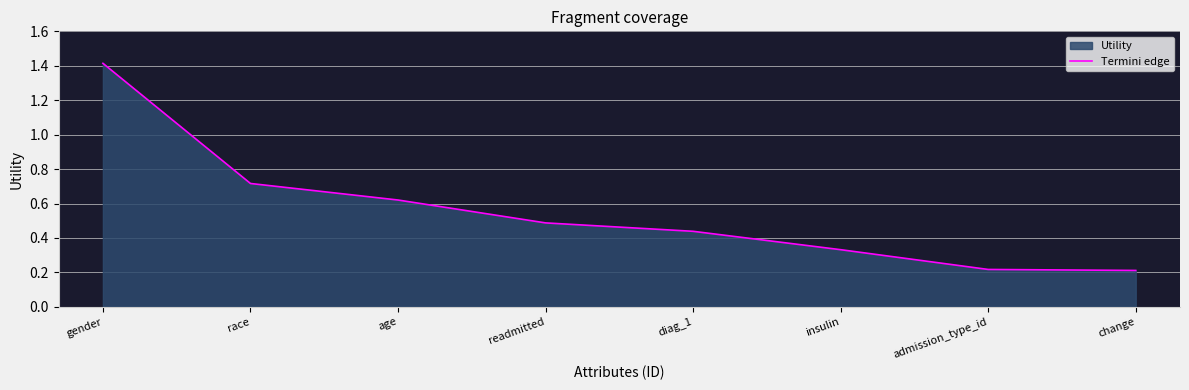

Reading right to left, list all the values displayed in this chart.

0.2	0.2	0.3	0.4	0.5	0.6	0.7	1.4